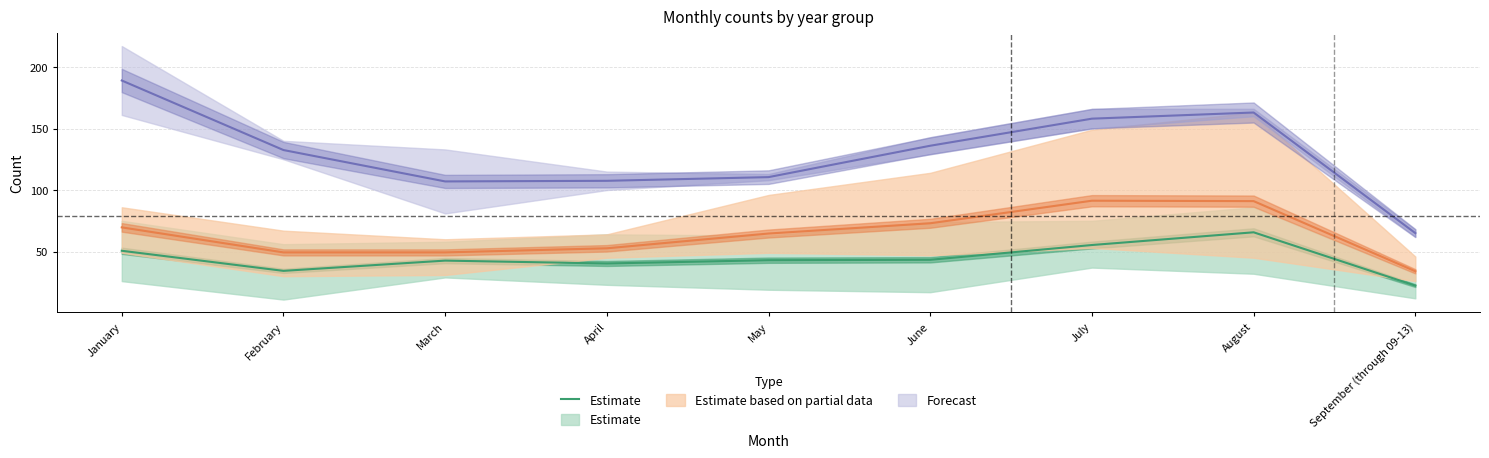

Where is the first local maximum?

March